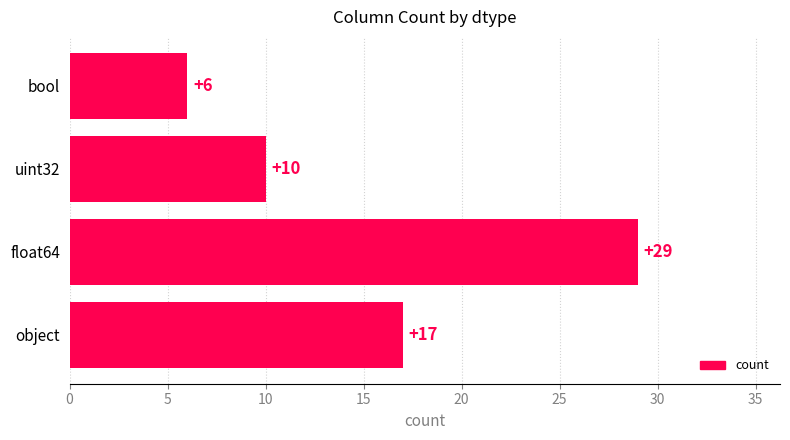

The value at bool is 6. True or false?

True